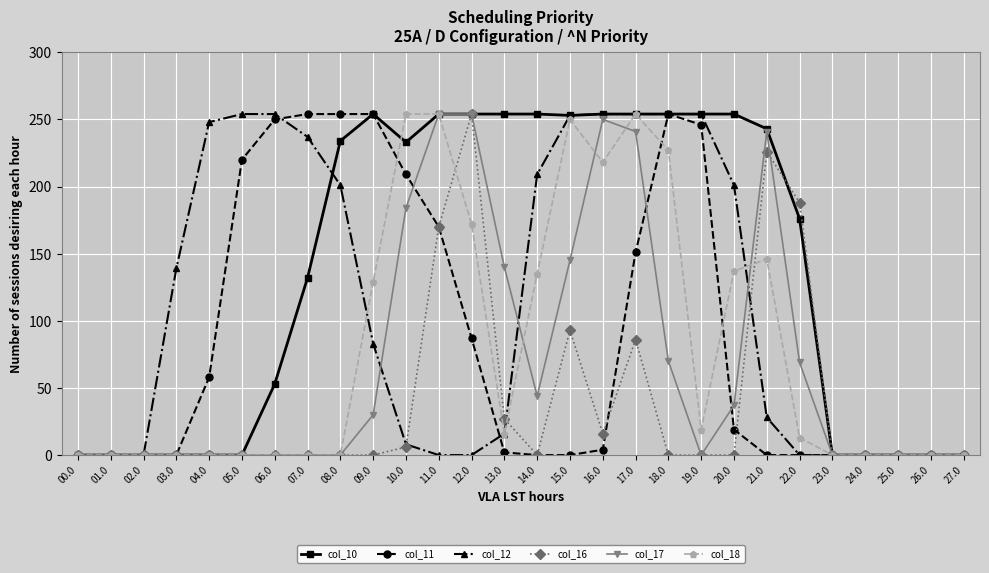

How many values in the col_11 series are below 4?

14